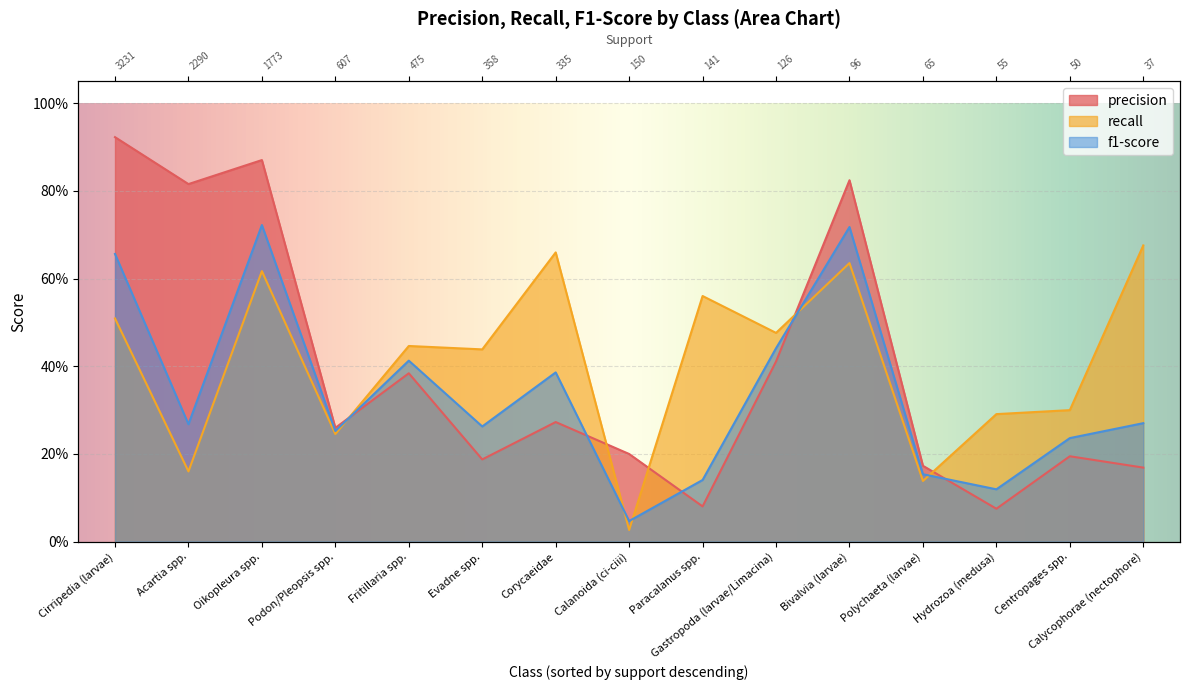

What is the difference between the second highest and minimum values in the recall series?

0.6